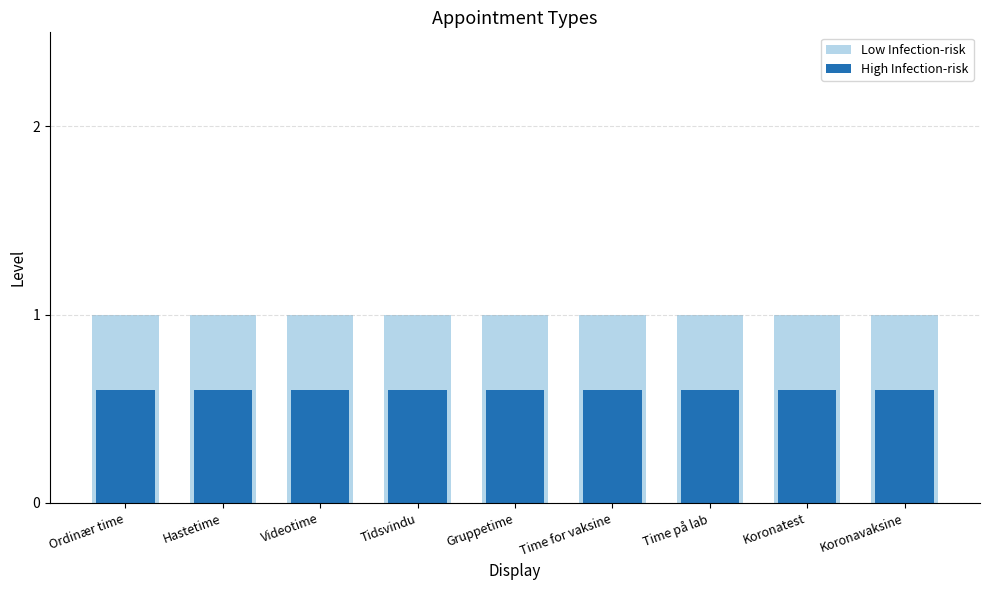

The Low Infection-risk series shows 1.8 at Ordinær time. True or false?

False